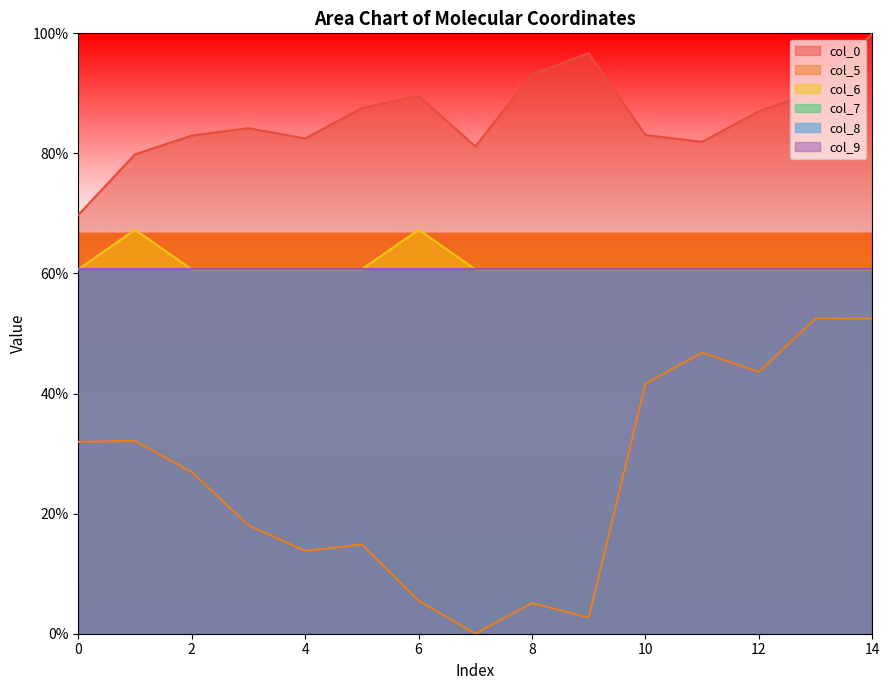

How many lines are shown in the chart?

6